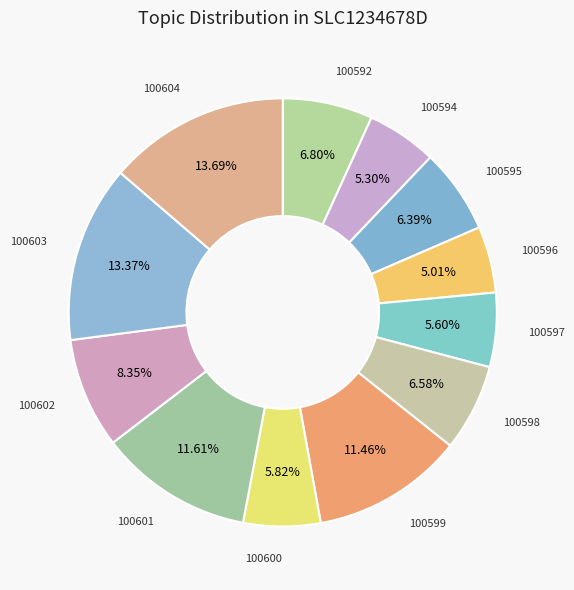

Does any single category account for the majority?

No